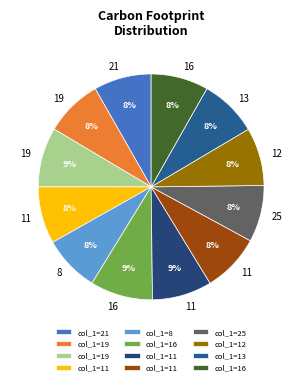

Is there any slice that represents more than half of the pie?

No